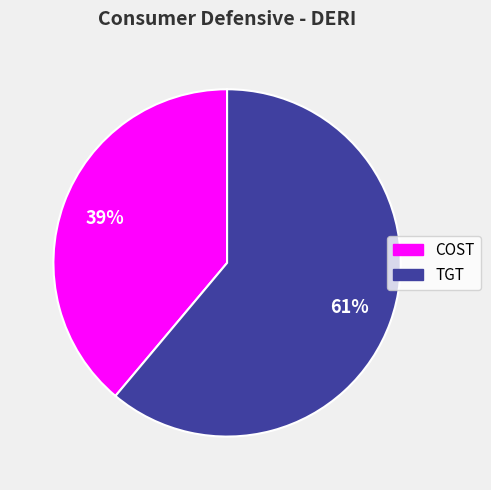

Does any single category account for the majority?

Yes